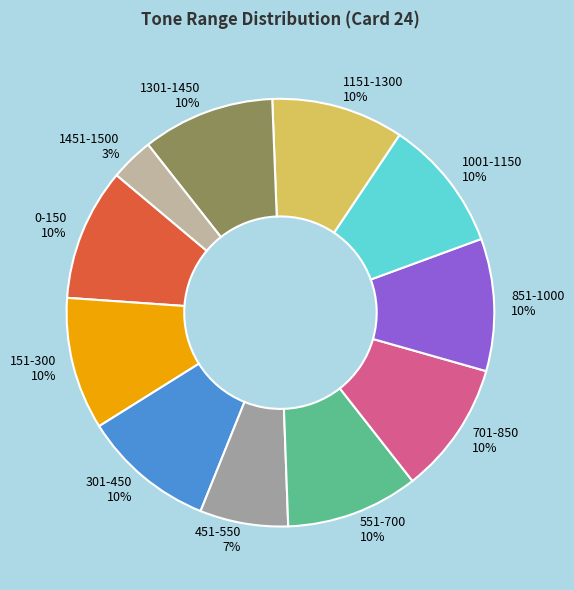

How many slices are in this pie chart?

11